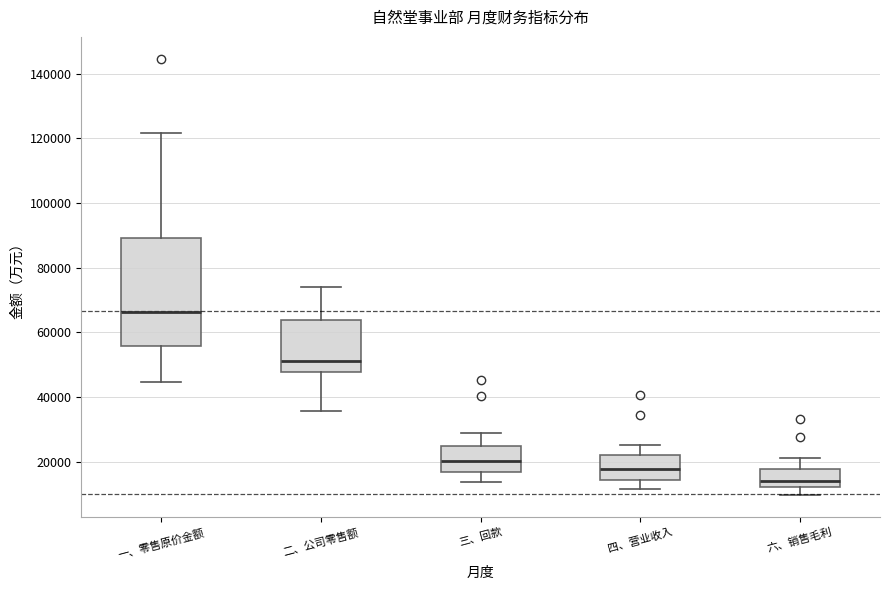

Reading left to right, transcribe this box plot: for each box, give where its median line is, the range the box spans, and where its two whiskers end, as read against the y-axis. The values are not printed on the chart, so give them approximately, as read against the axis.

一、零售原价金额: median 66000, box 56000 to 90000, whiskers 44000 to 122000
二、公司零售额: median 52000, box 48000 to 64000, whiskers 36000 to 74000
三、回款: median 20000, box 16000 to 24000, whiskers 14000 to 28000
四、营业收入: median 18000, box 14000 to 22000, whiskers 12000 to 26000
六、销售毛利: median 14000, box 12000 to 18000, whiskers 10000 to 22000